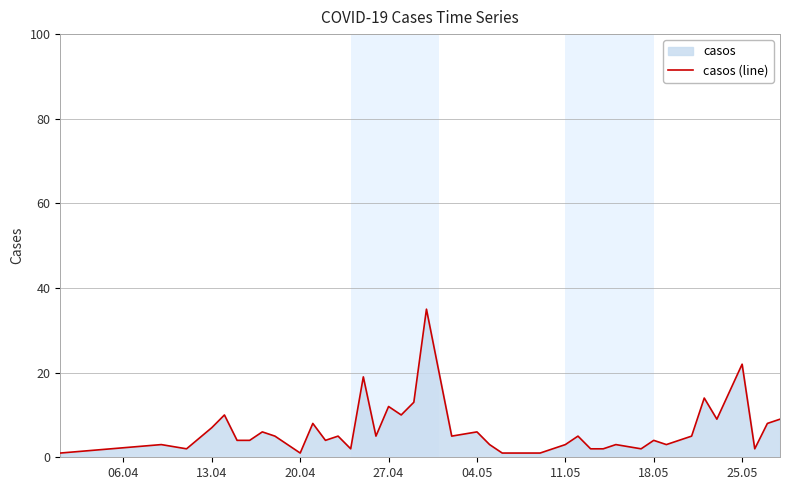

What is the difference between the maximum and minimum values?

34